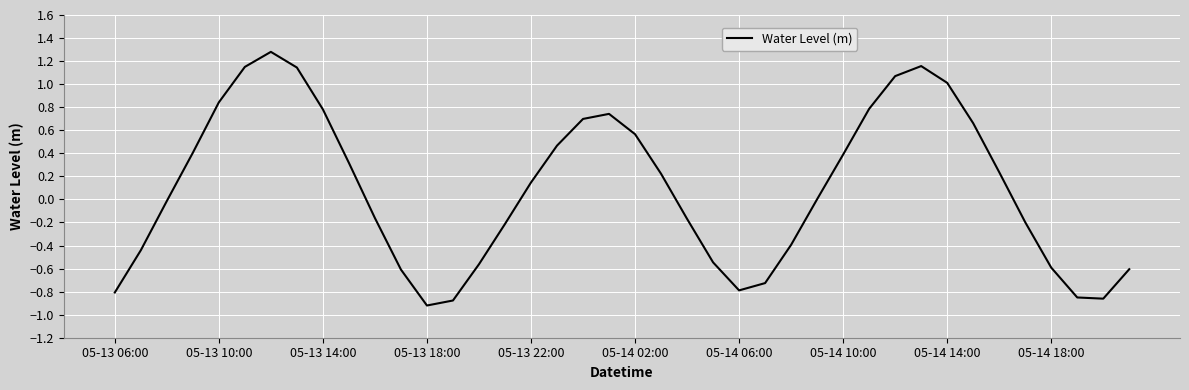

What is the greatest value displayed?

1.3